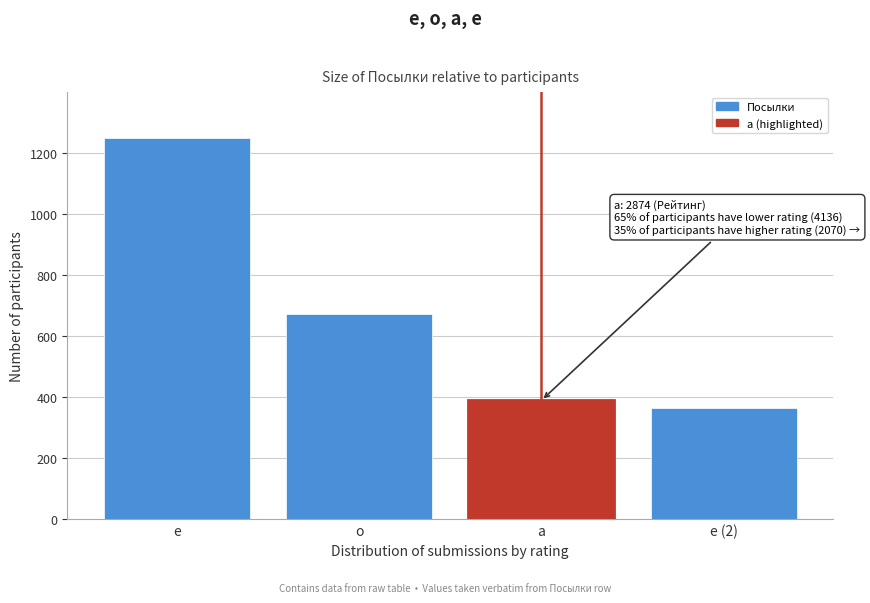

Reading right to left, what are all the values shown in this chart?

е (2)=363	а=389	о=672	е=1250